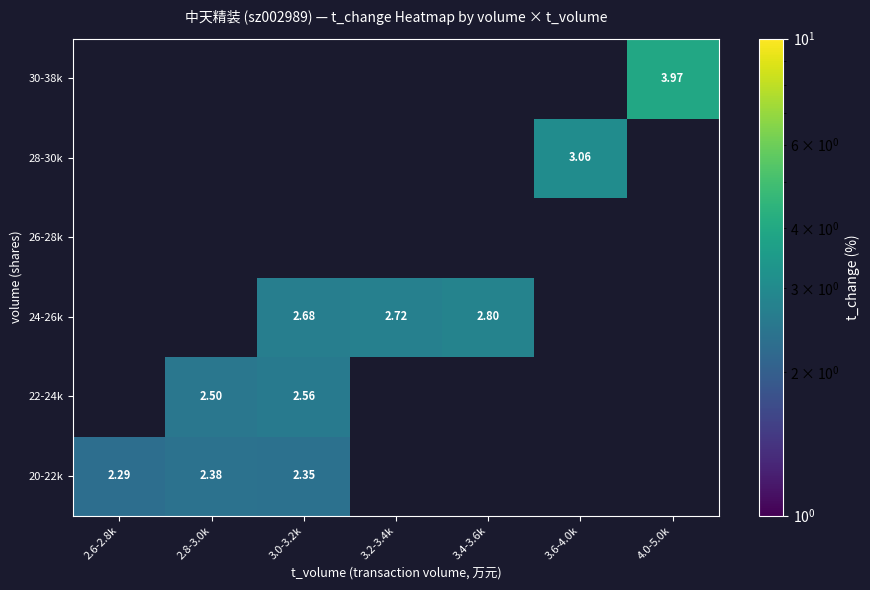

Which category has the lowest value in the 30-38k series?

2.6-2.8k